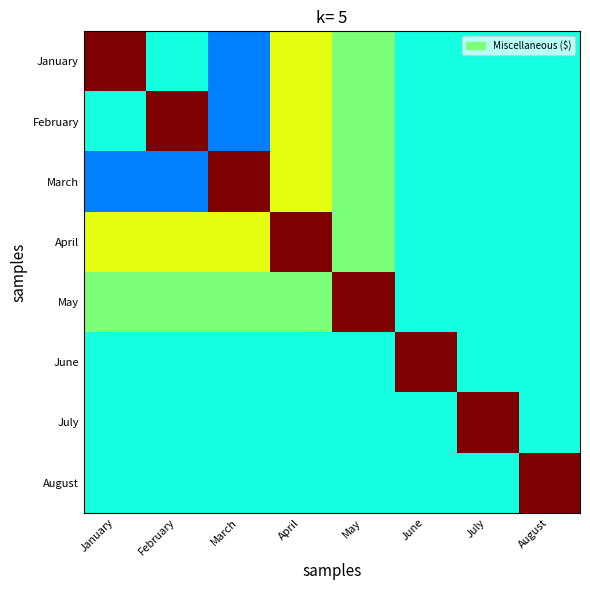

At May, list the series in order from smallest to largest.

June, July, August, January, February, March, April, May